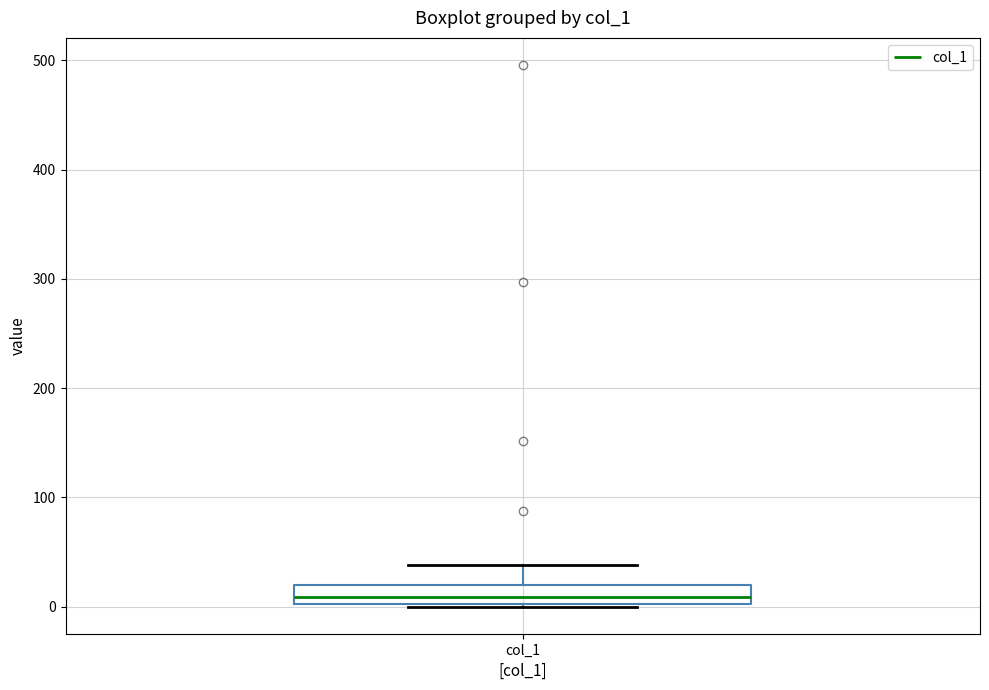

Read this box plot against the y-axis: the position of the median line, the range covered by the box, and the ends of both whiskers. The values are not printed on the chart, so give them approximately, as read against the axis.

median 10, box 0 to 20, whiskers 0 to 40